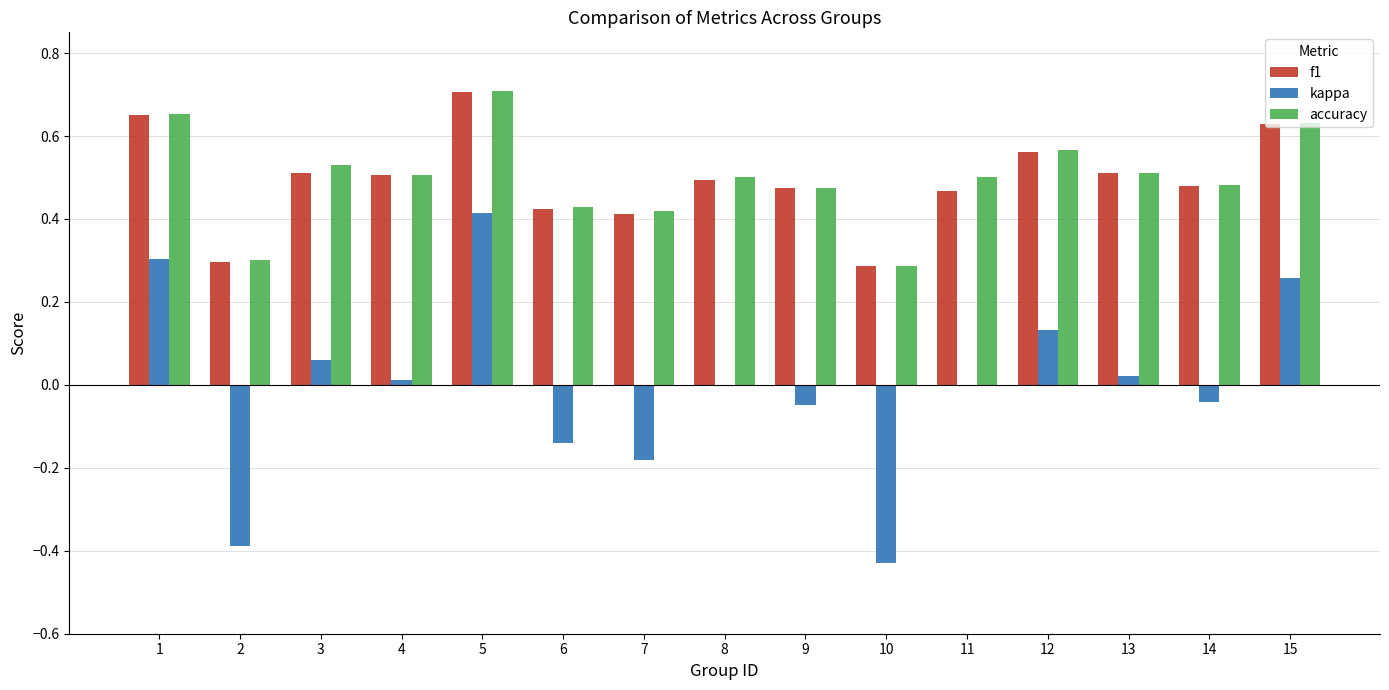

At which category is the sum across all series the highest?

5